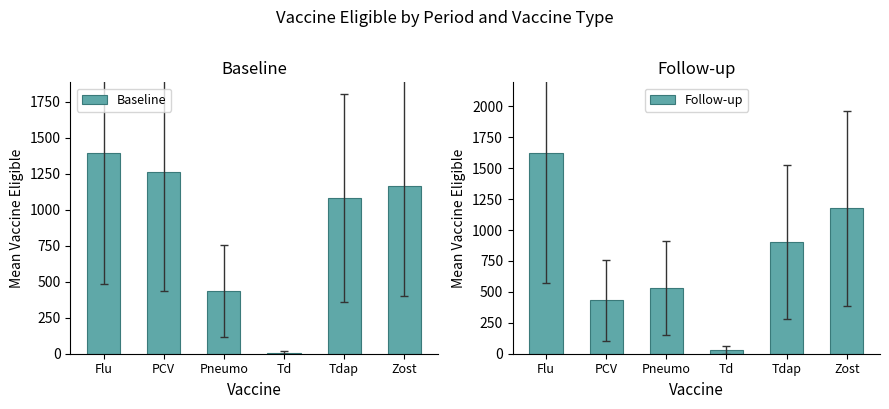

How many data points in Baseline are above 1168?

3